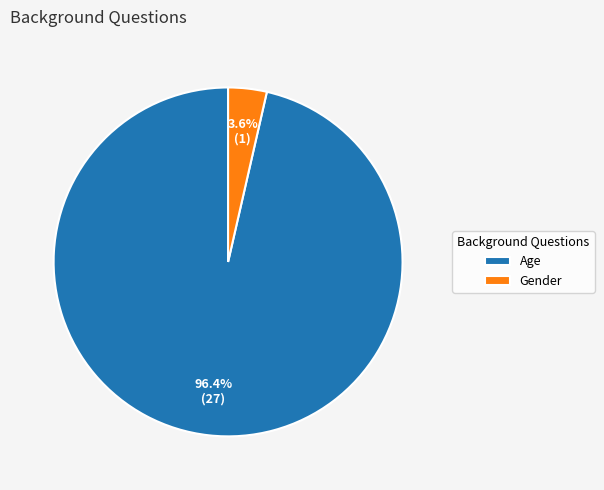

Is Gender the majority of the pie?

No